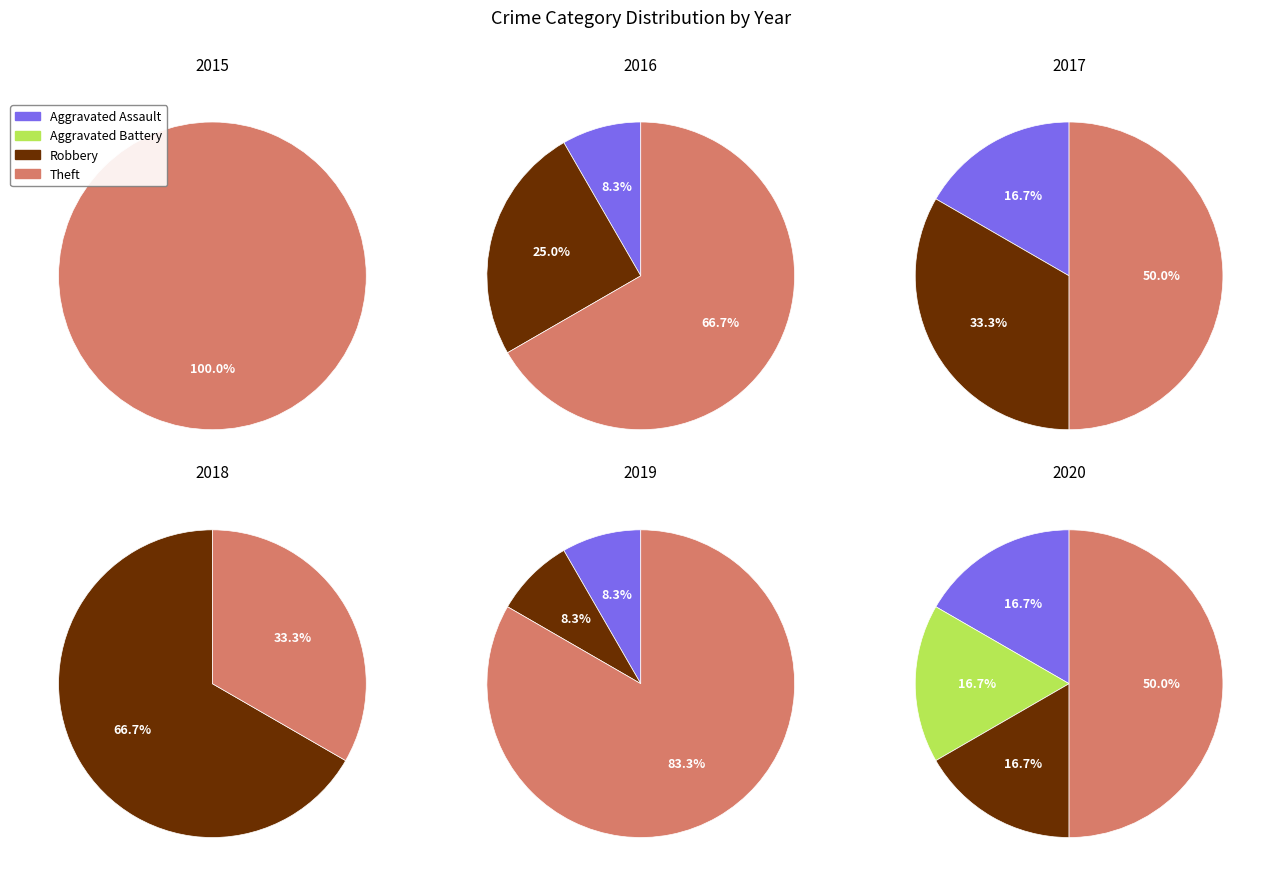

Does any single category account for the majority?

Yes